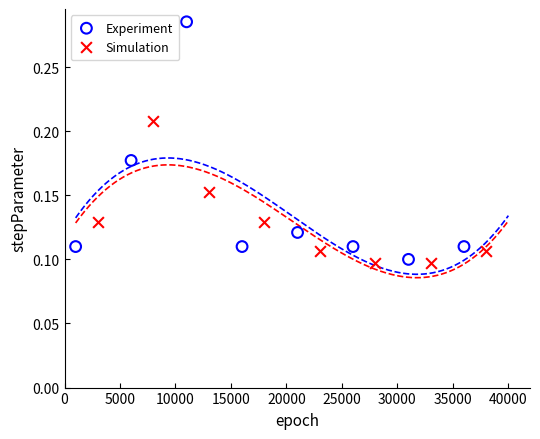

Which series reaches the maximum Y coordinate?

Experiment